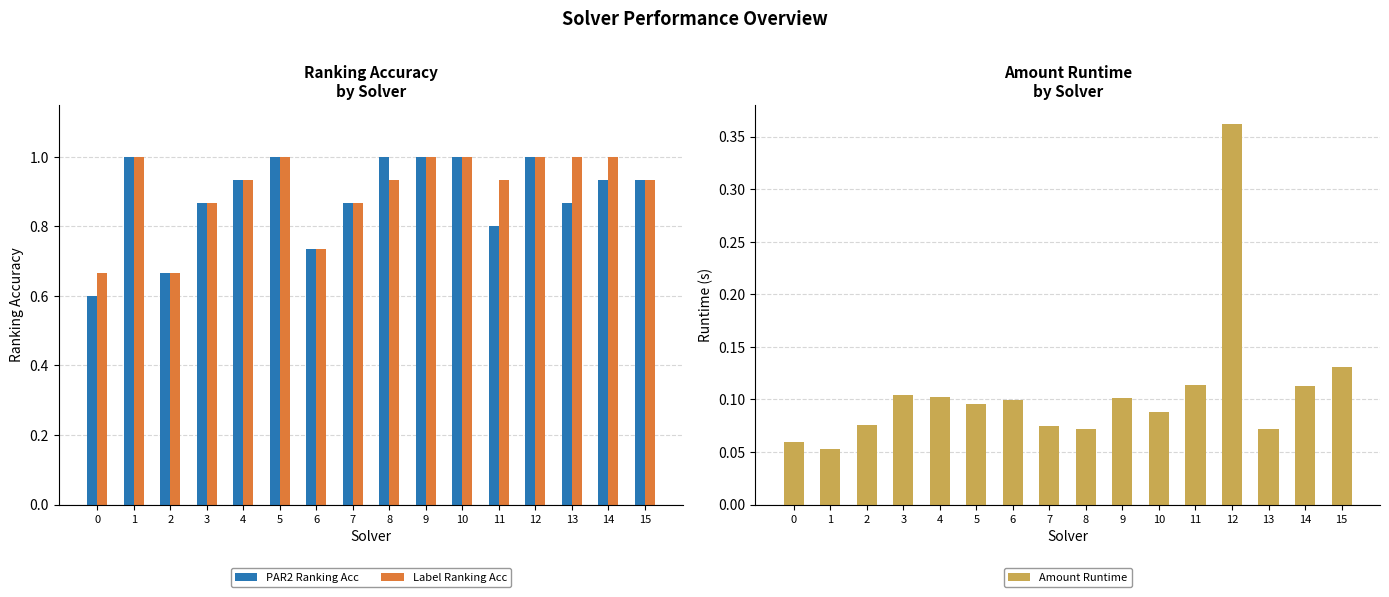

Reading left to right, list all the values displayed in this chart.

PAR2 Ranking Acc: 0=0.6	1=1.0	2=0.7	3=0.9	4=0.9	5=1.0	6=0.7	7=0.9	8=1.0	9=1.0	10=1.0	11=0.8	12=1.0	13=0.9	14=0.9	15=0.9
Label Ranking Acc: 0=0.7	1=1.0	2=0.7	3=0.9	4=0.9	5=1.0	6=0.7	7=0.9	8=0.9	9=1.0	10=1.0	11=0.9	12=1.0	13=1.0	14=1.0	15=0.9
Amount Runtime: 0=0.1	1=0.1	2=0.1	3=0.1	4=0.1	5=0.1	6=0.1	7=0.1	8=0.1	9=0.1	10=0.1	11=0.1	12=0.4	13=0.1	14=0.1	15=0.1